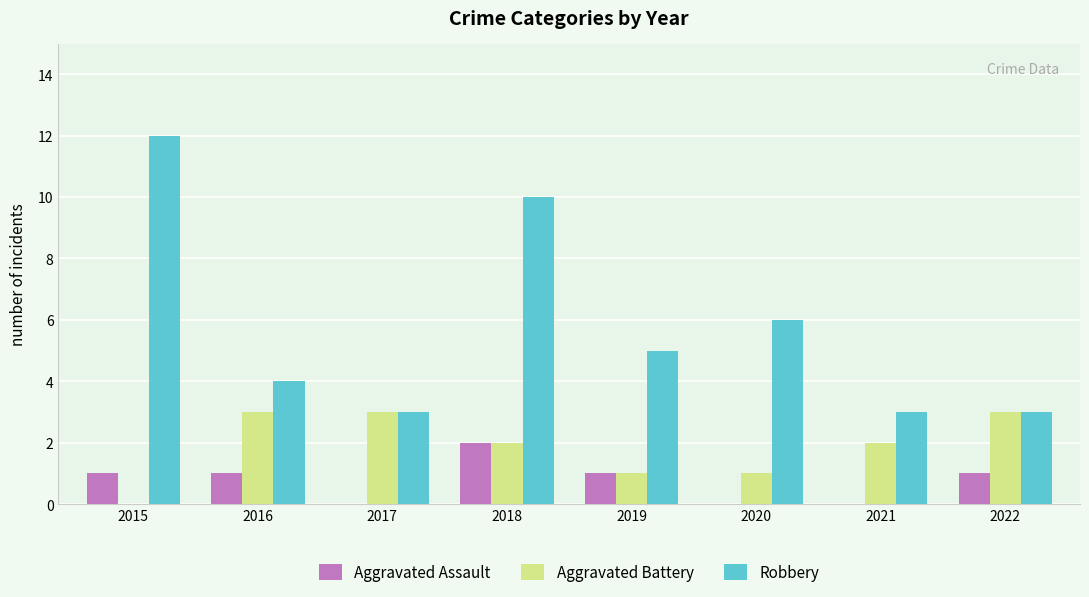

What is the spread (max minus min) of values at 2021?

3